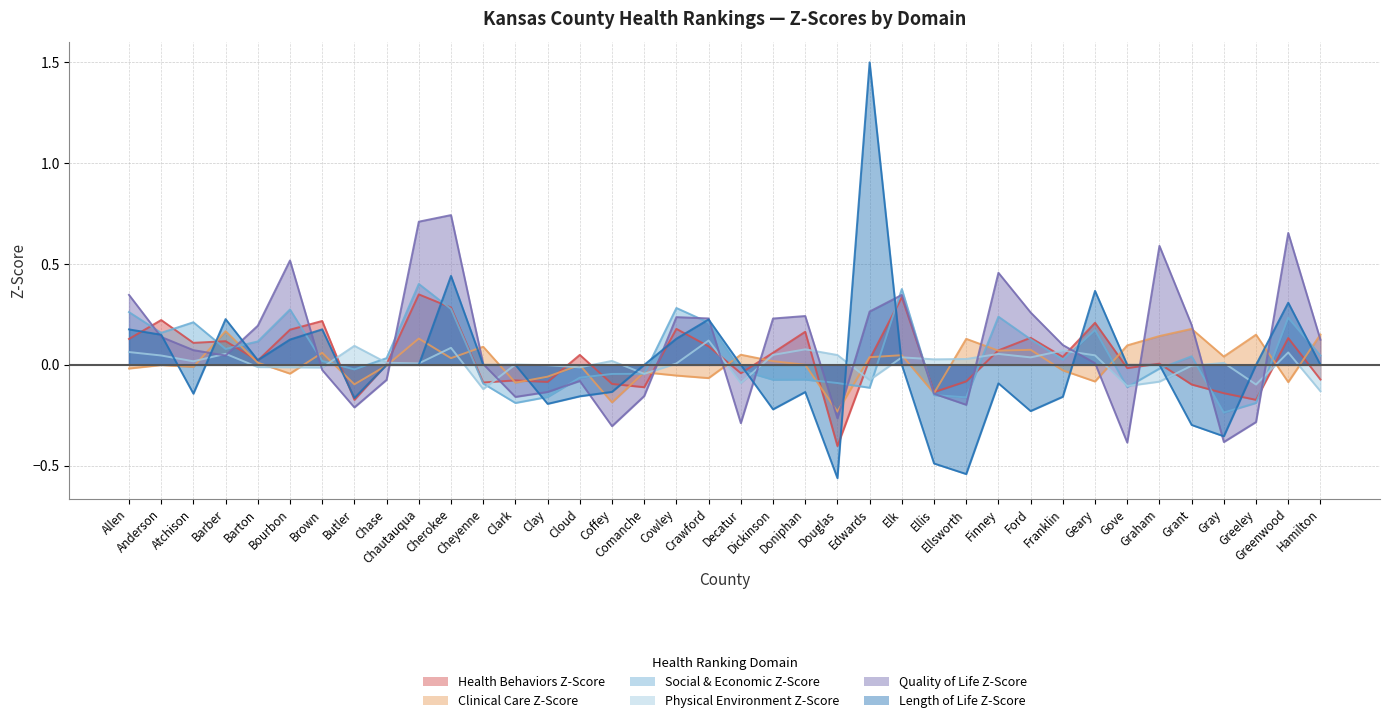

What are all the series names shown in the legend?

Health Behaviors Z-Score, Clinical Care Z-Score, Social & Economic Z-Score, Physical Environment Z-Score, Quality of Life Z-Score, Length of Life Z-Score